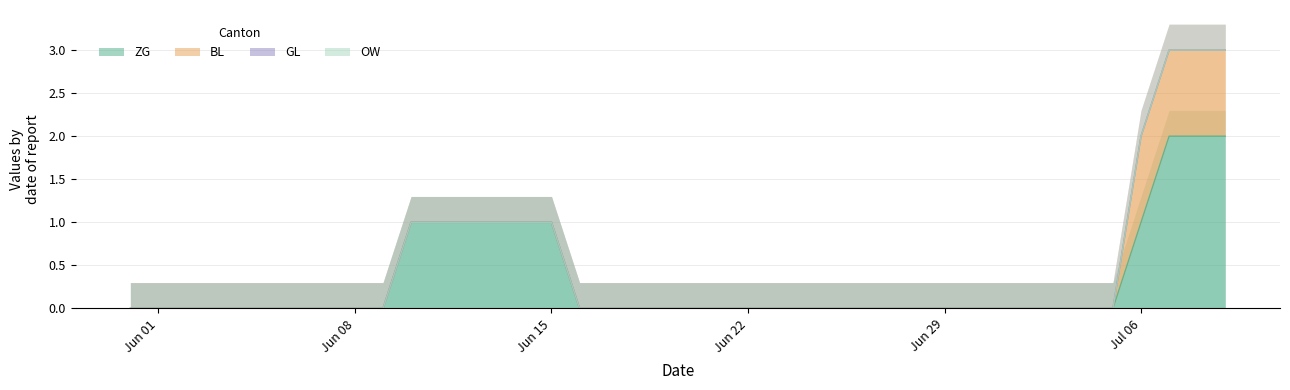

True or false: GL and BL intersect in this chart.

False